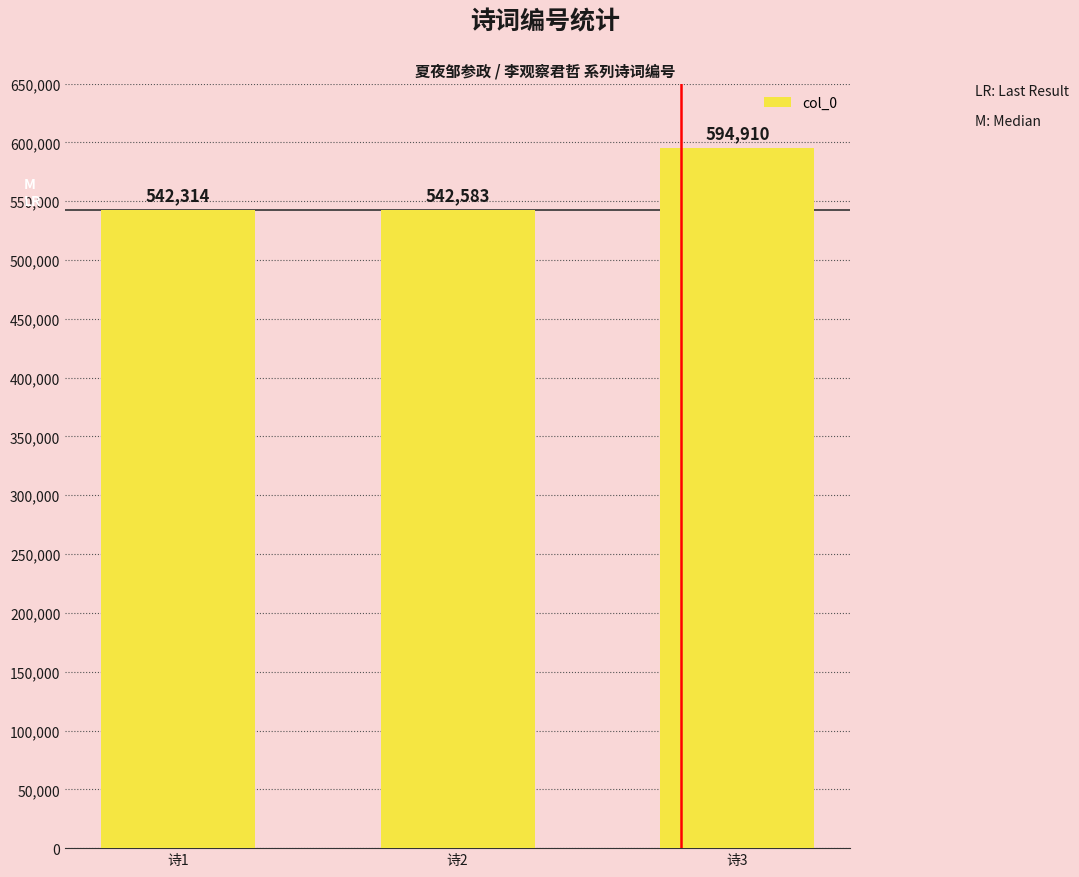

The chart shows a value of 542583 at 诗2. True or false?

True